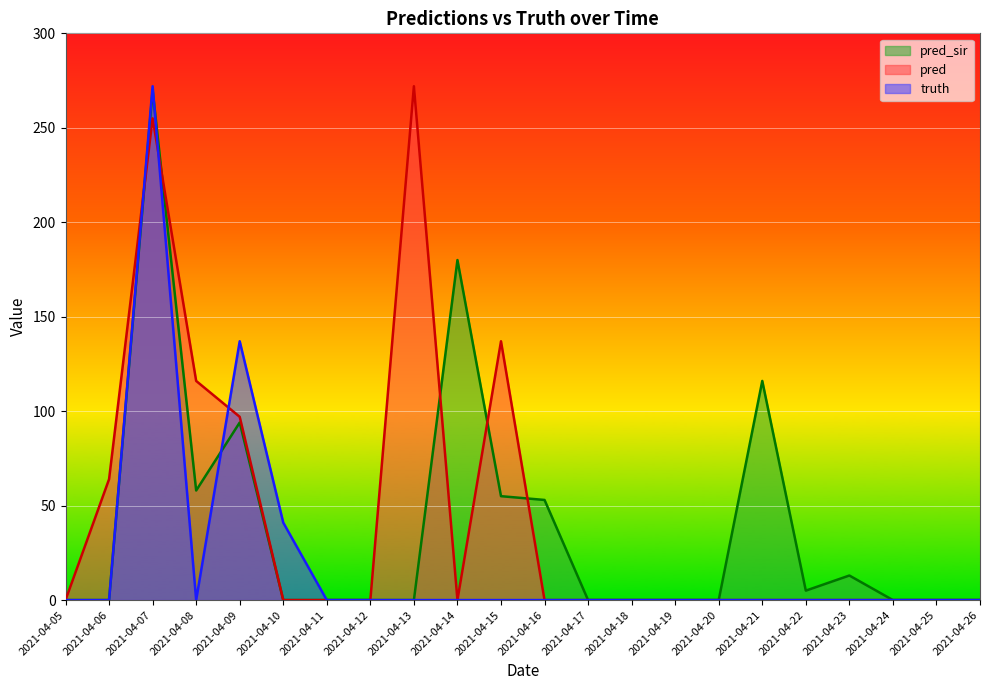

Rank the series at 2021-04-23 from highest to lowest value.

pred_sir, truth, pred